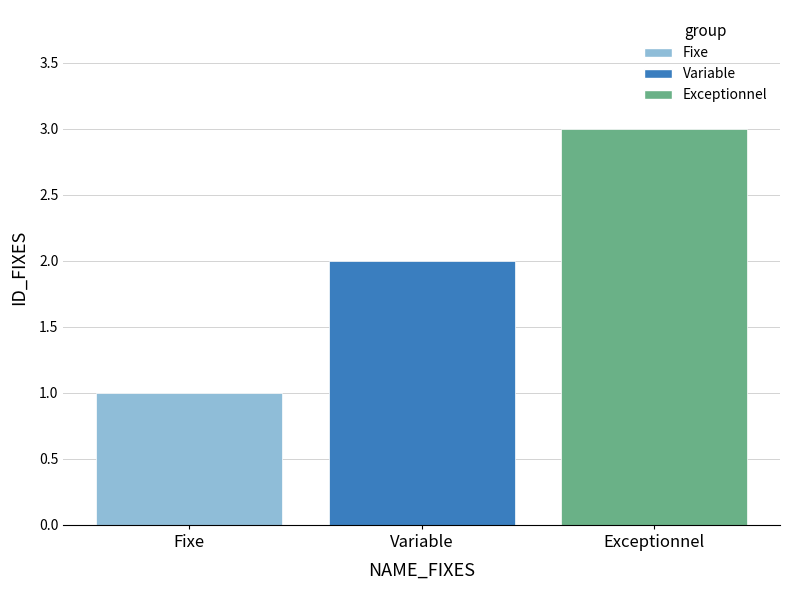

At which label is the value closest to 2?

Variable